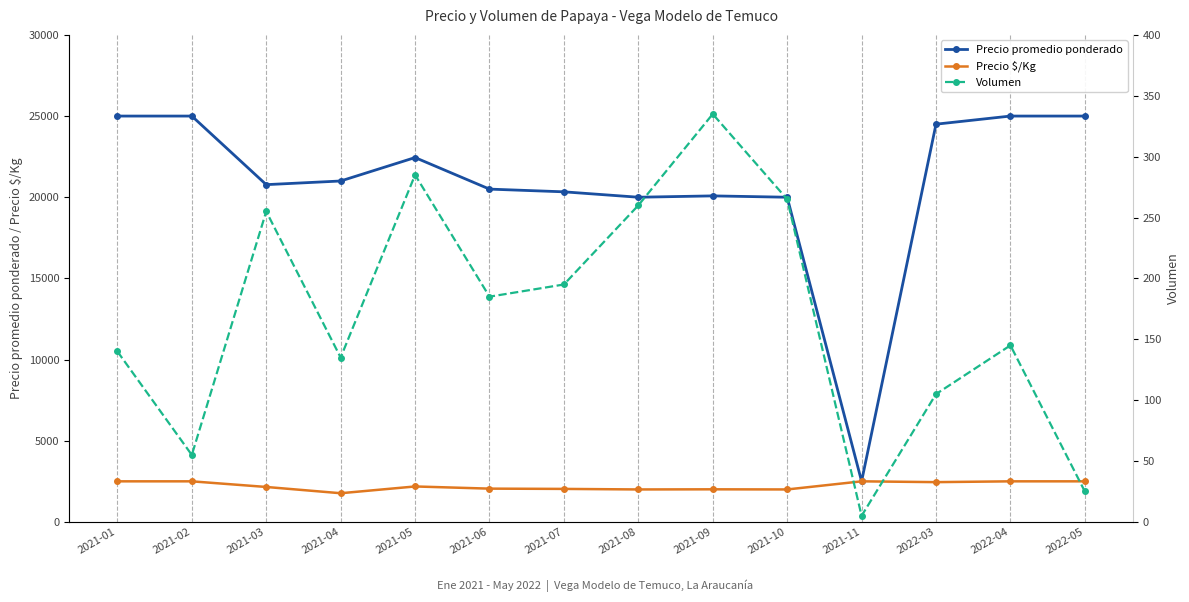

Count the number of categories in the chart.

14